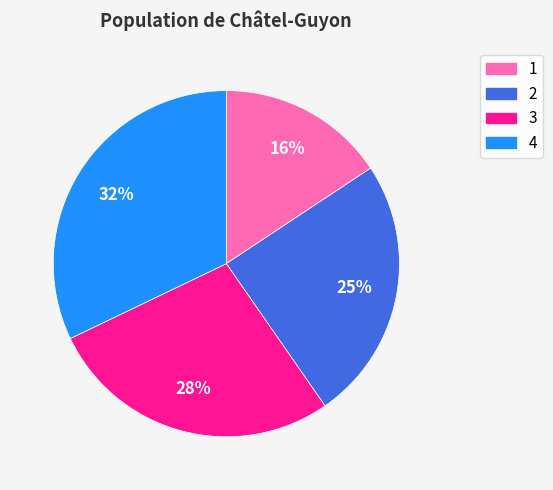

How many segments does this pie chart have?

4